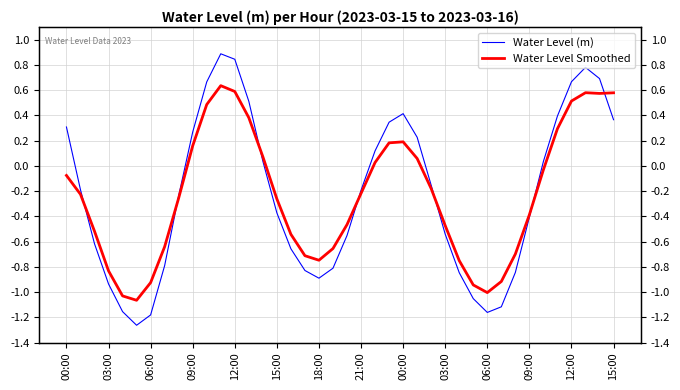

Between 12:00 and 15:00, which series saw the biggest shift?

Water Level (m)